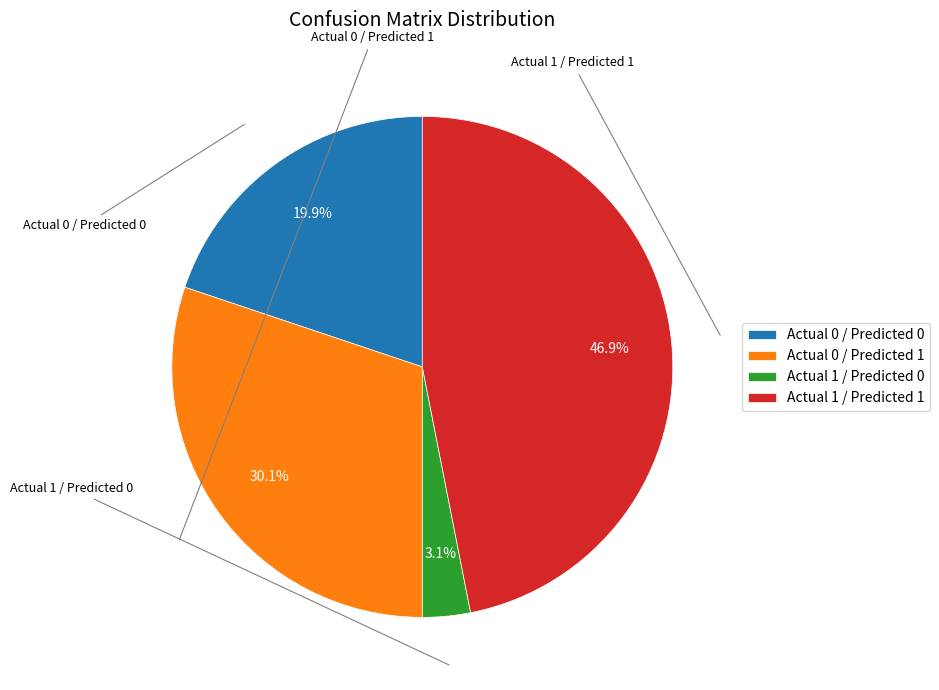

How many segments does this pie chart have?

4